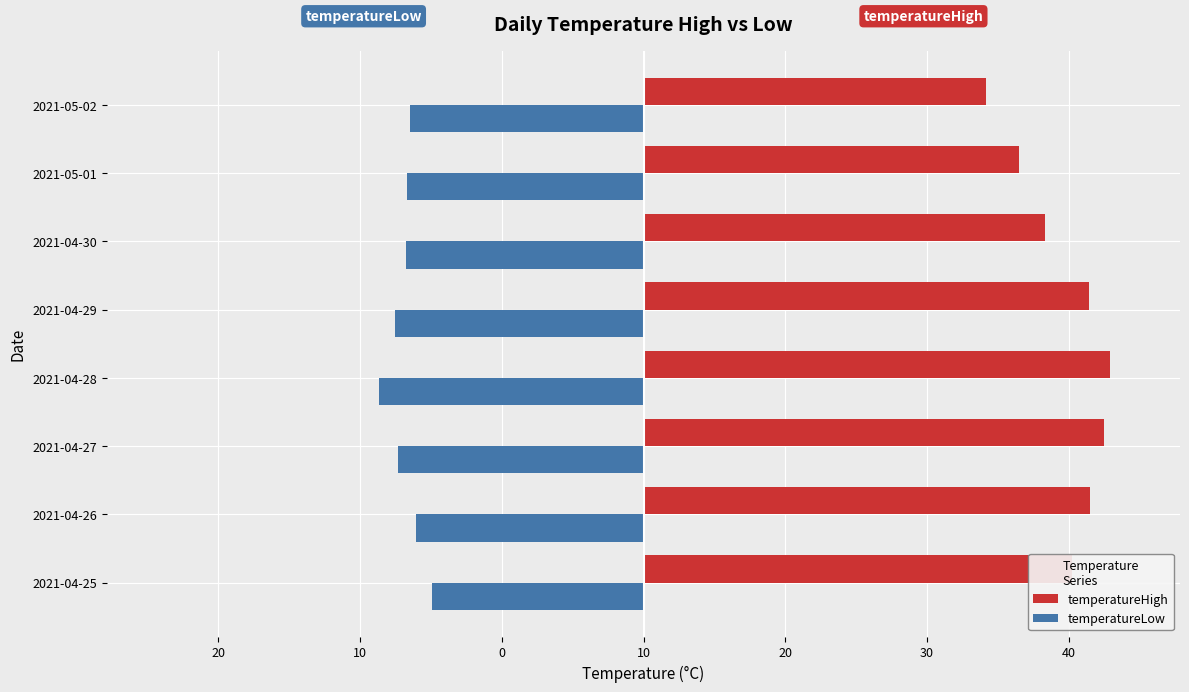

What are all the series names shown in the legend?

temperatureHigh, temperatureLow